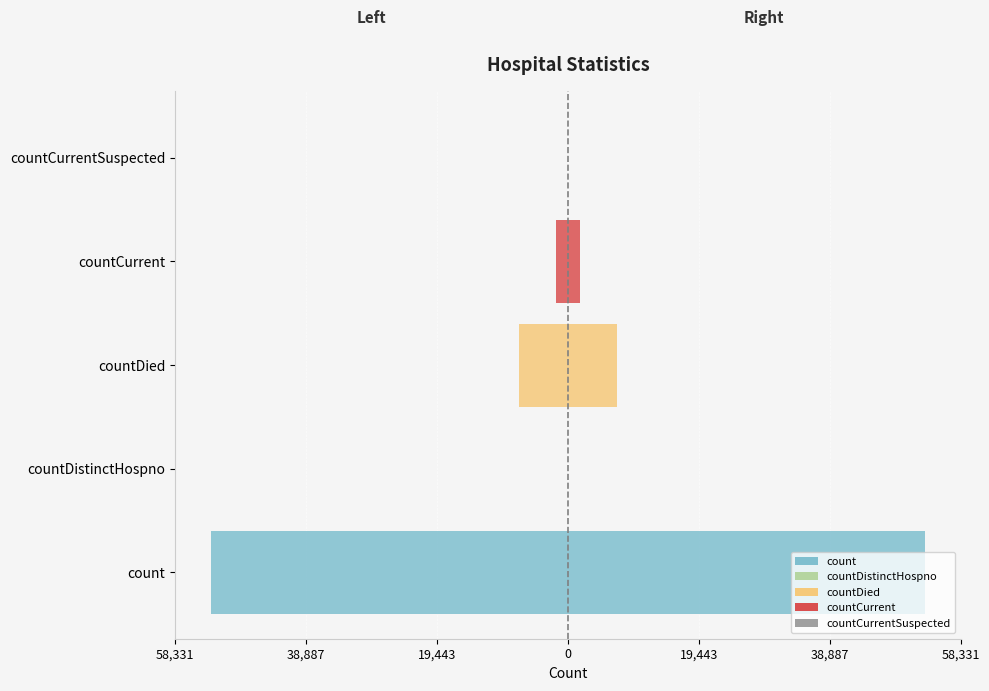

What is the maximum value shown in the chart?

53029